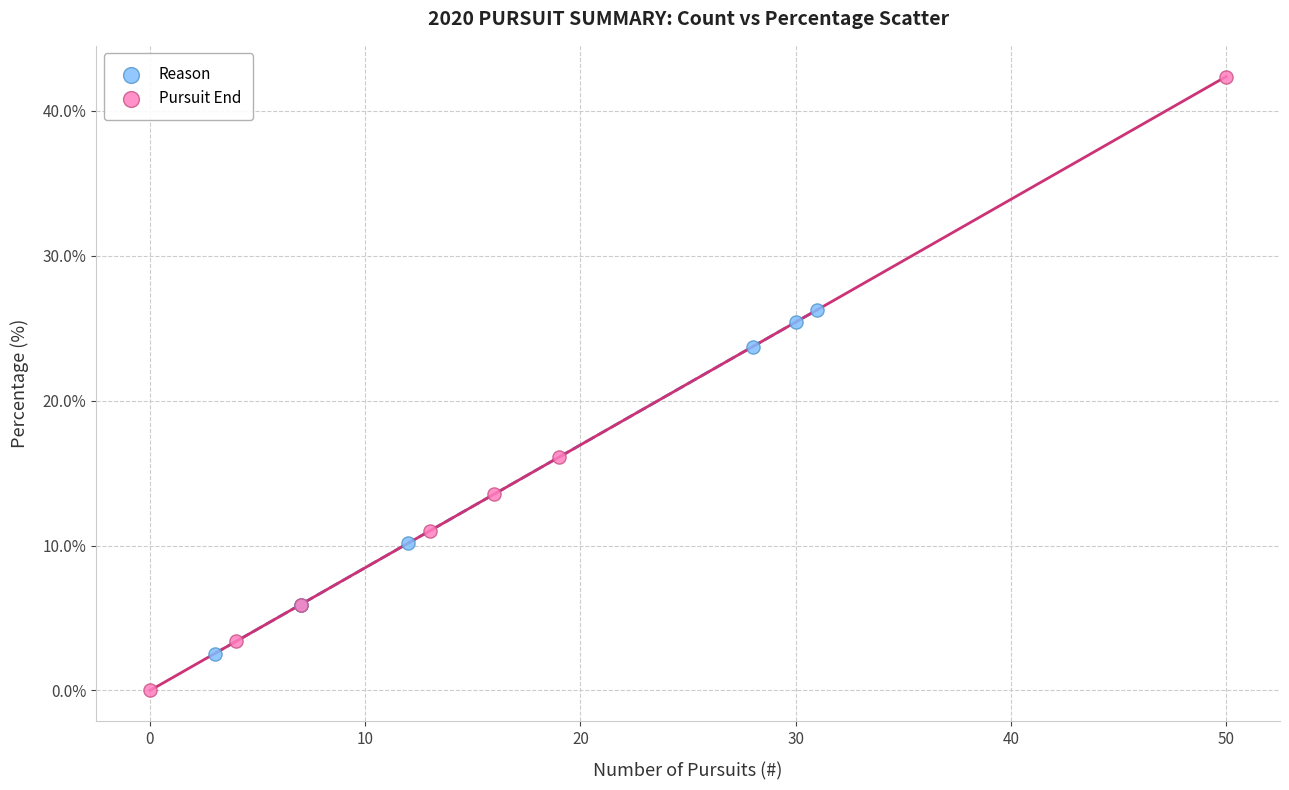

What are all the series names shown in the legend?

Reason, Pursuit End